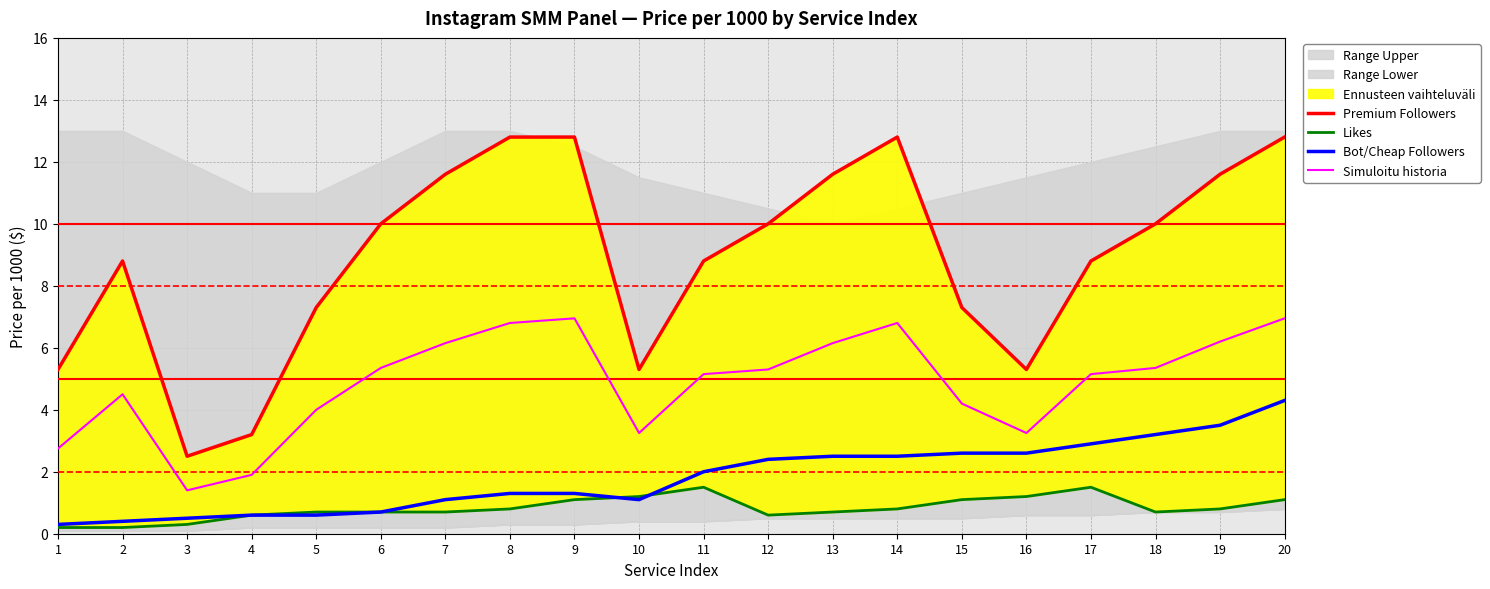

At which label does Premium Followers first exceed 10?

7